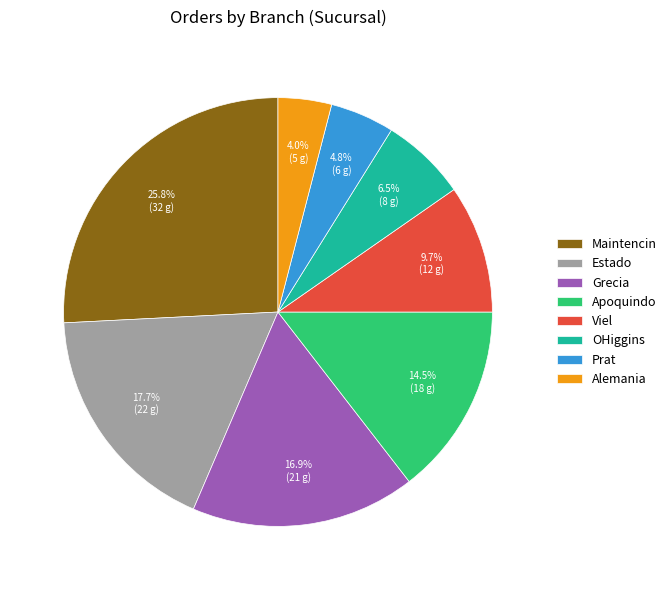

Is there any slice that represents more than half of the pie?

No